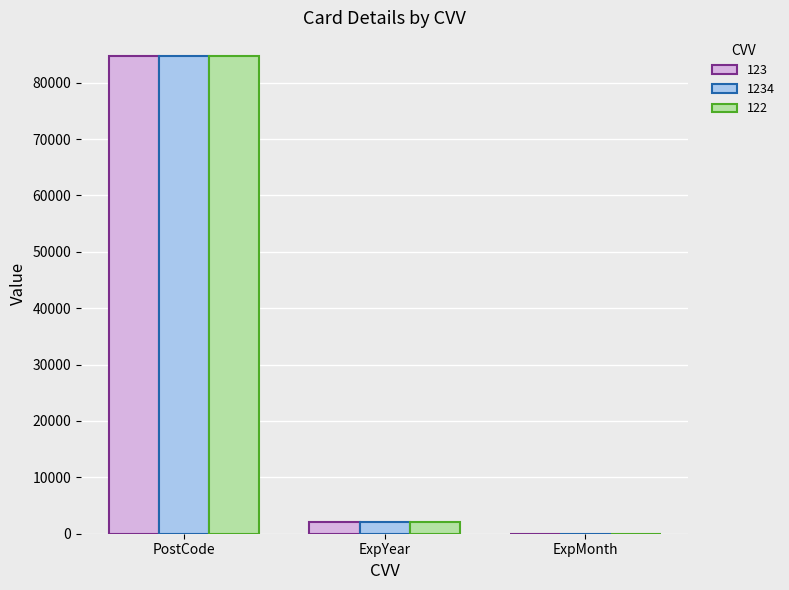

At which category is the sum across all series the highest?

PostCode